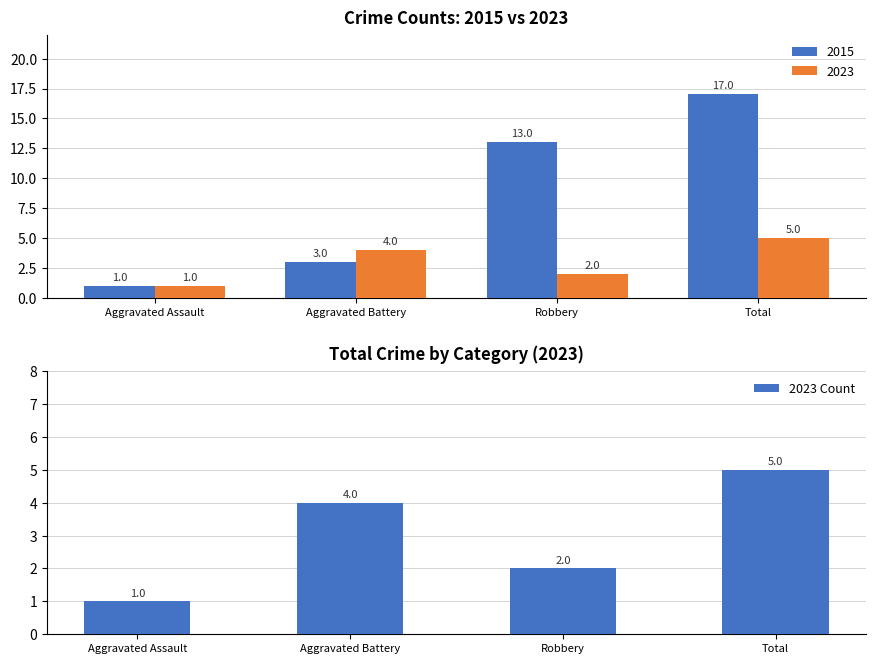

Is it true that the value at Aggravated Assault is 0?

False